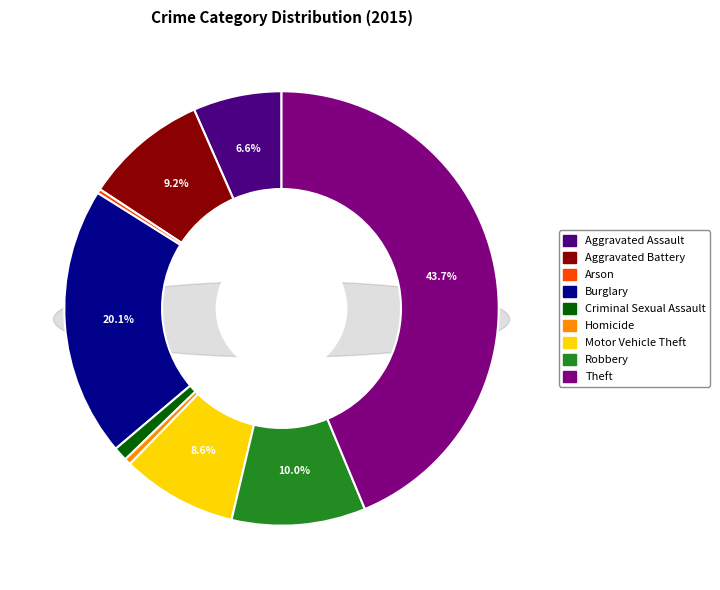

What percentage do Aggravated Assault and Burglary together represent?

26.7%